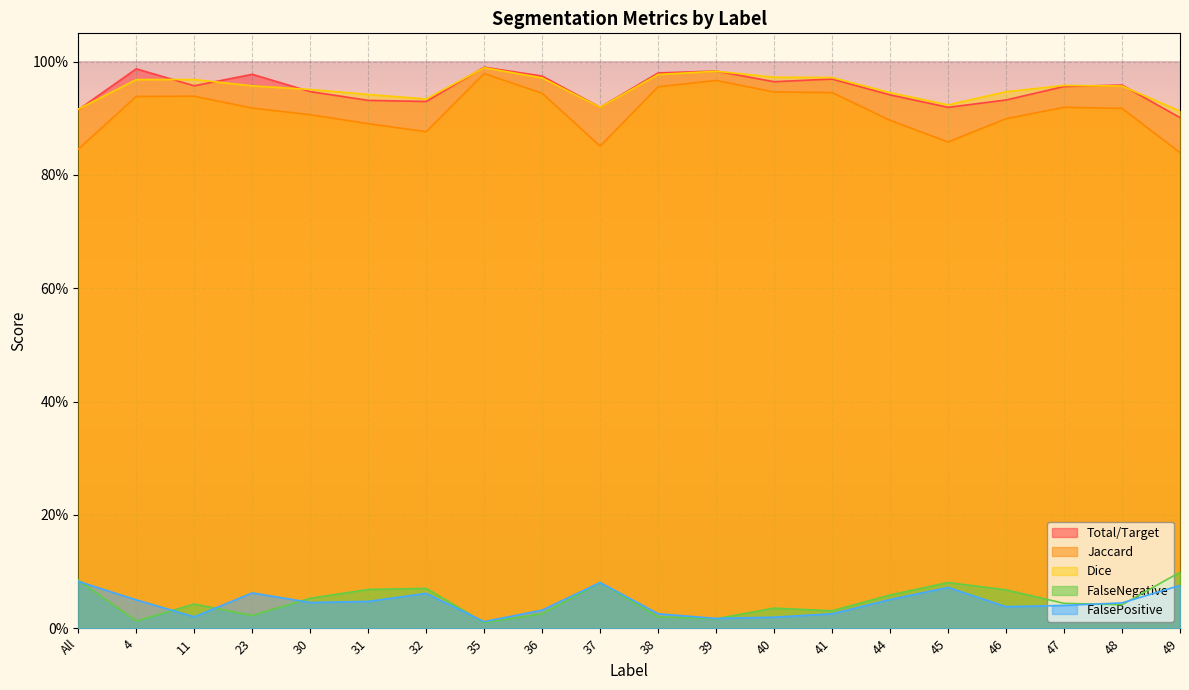

What is the label of the 16th point from the right?

30